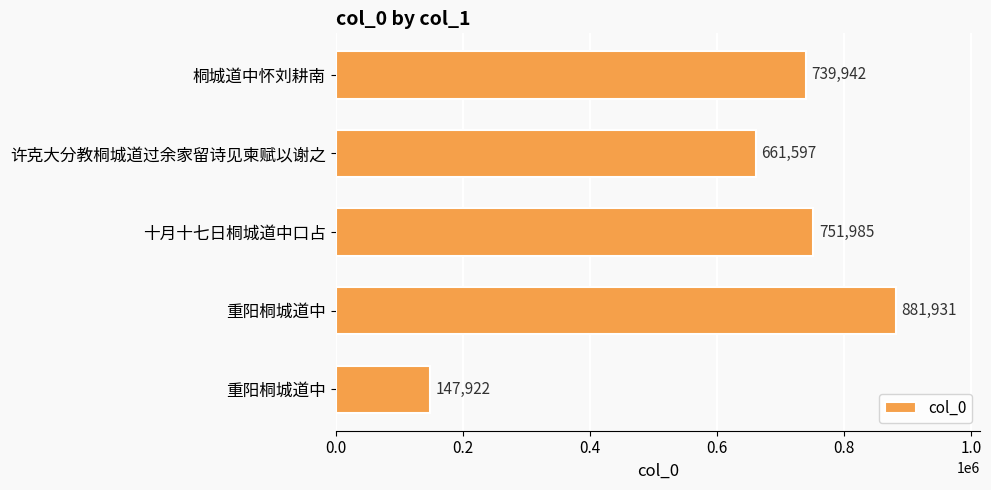

How many bars are there in total?

5